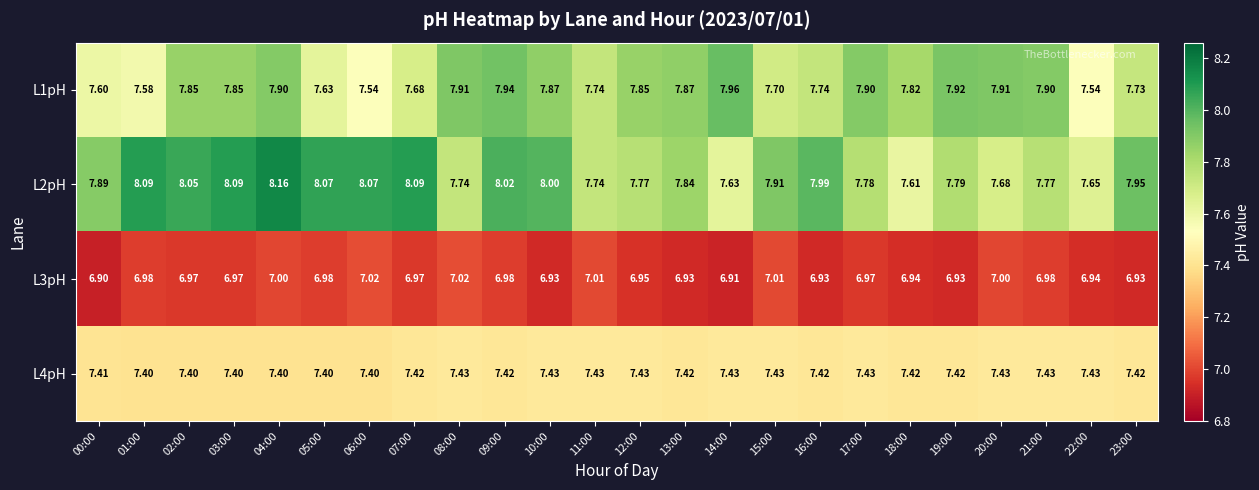

Is the value of L1pH at 06:00 greater than the value of L3pH at 00:00?

Yes